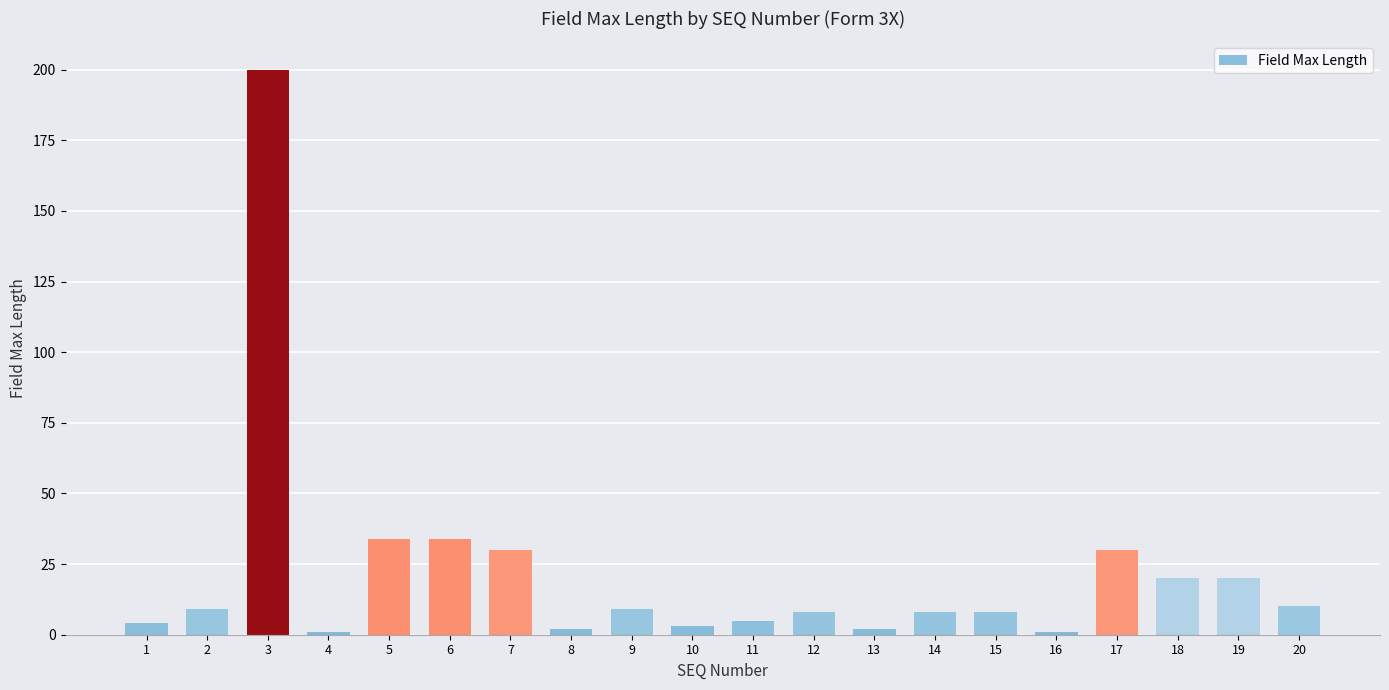

Are the bars grouped side by side (vs. stacked)?

No